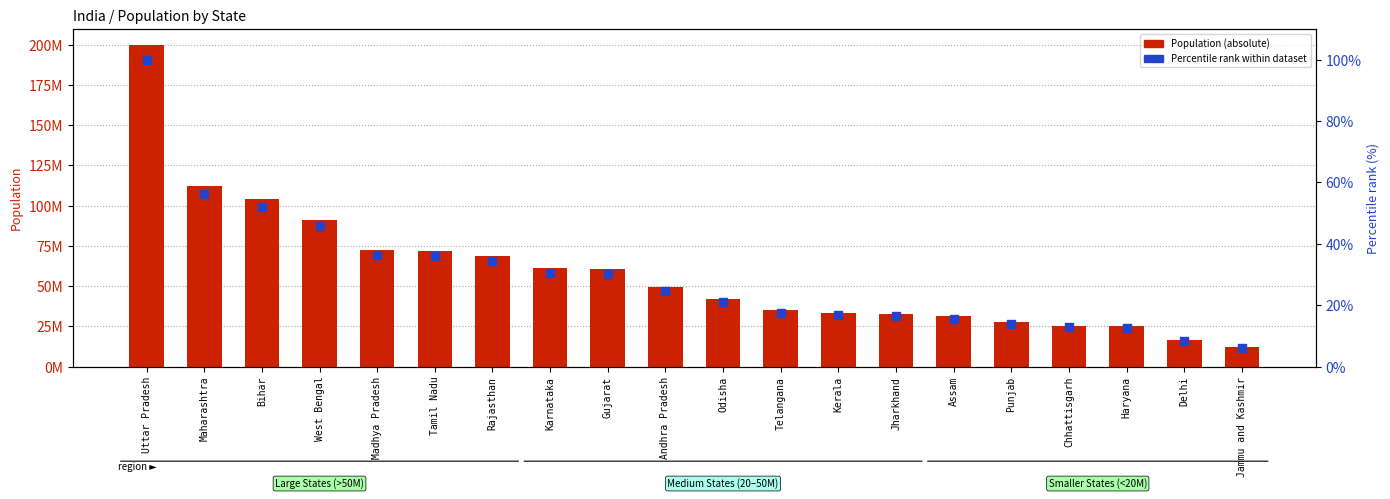

Which series contains the highest Y value?

Population (absolute)